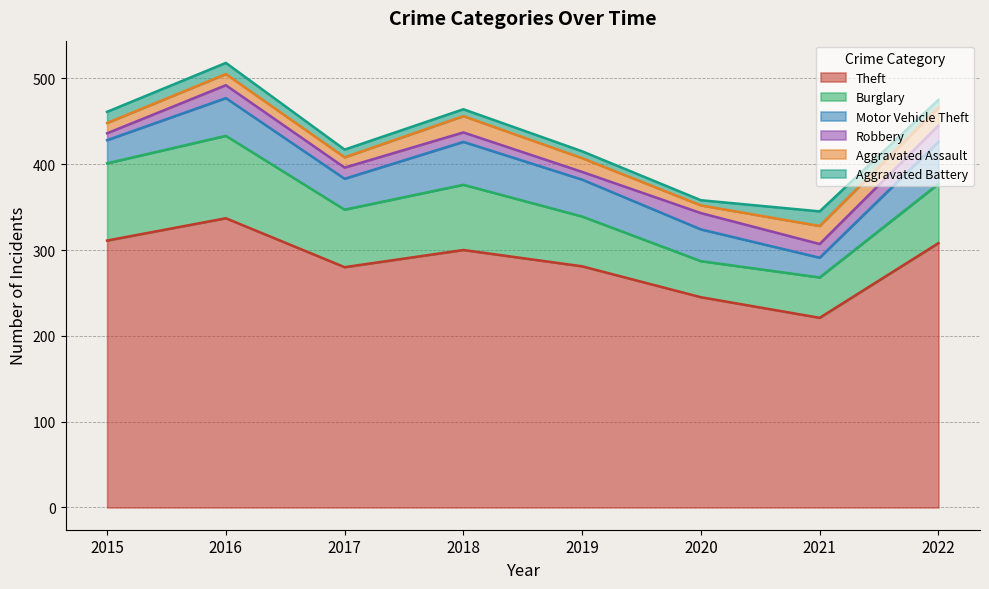

What is the greatest value displayed?

337